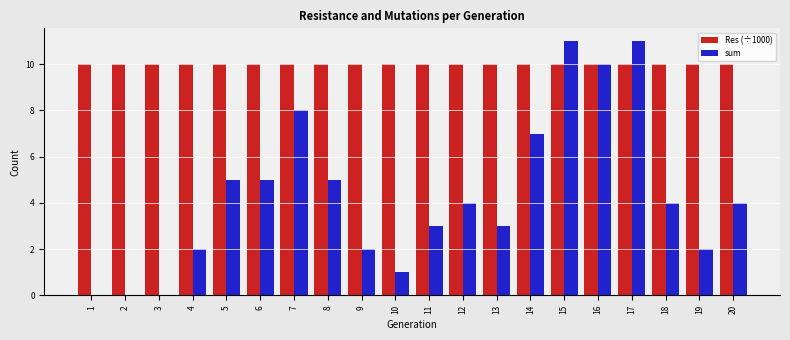

Reading left to right, transcribe all the data shown in this chart.

Res (÷1000): 1=10.0	2=10.0	3=10.0	4=10.0	5=10.0	6=10.0	7=10.0	8=10.0	9=10.0	10=10.0	11=10.0	12=10.0	13=10.0	14=10.0	15=10.0	16=10.0	17=10.0	18=10.0	19=10.0	20=10.0
sum: 1=0.0	2=0.0	3=0.0	4=2.0	5=5.0	6=5.0	7=8.0	8=5.0	9=2.0	10=1.0	11=3.0	12=4.0	13=3.0	14=7.0	15=11.0	16=10.0	17=11.0	18=4.0	19=2.0	20=4.0